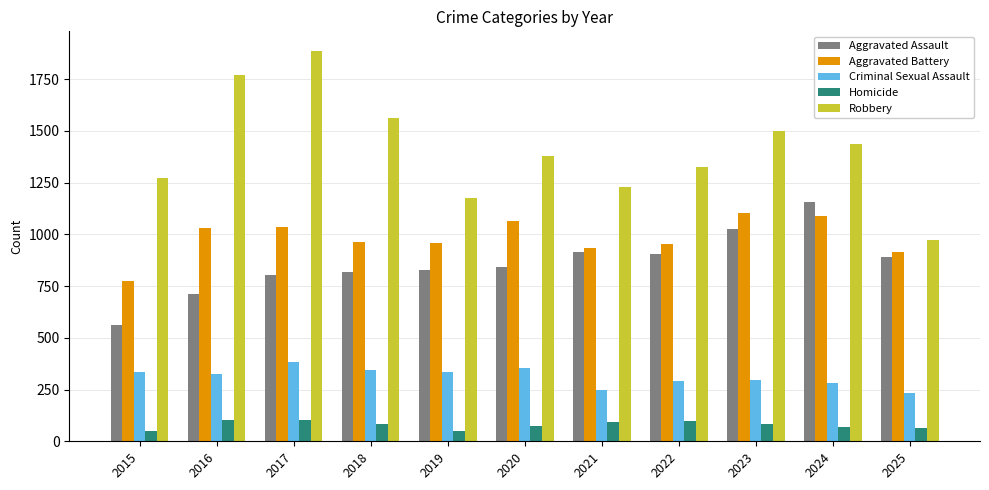

What is the difference between the maximum and second lowest values in the Aggravated Battery series?

188